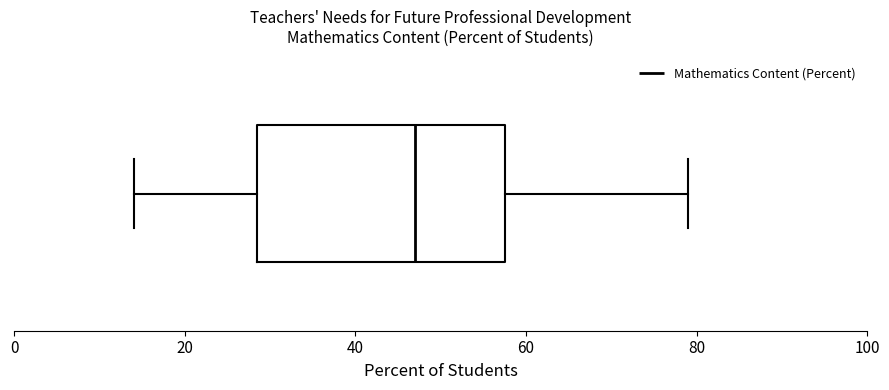

Transcribe this box plot: give where the median line is, the range the box spans, and where the two whiskers end, as read against the x-axis. The values are not printed on the chart, so give them approximately, as read against the axis.

median 48, box 28 to 58, whiskers 14 to 80